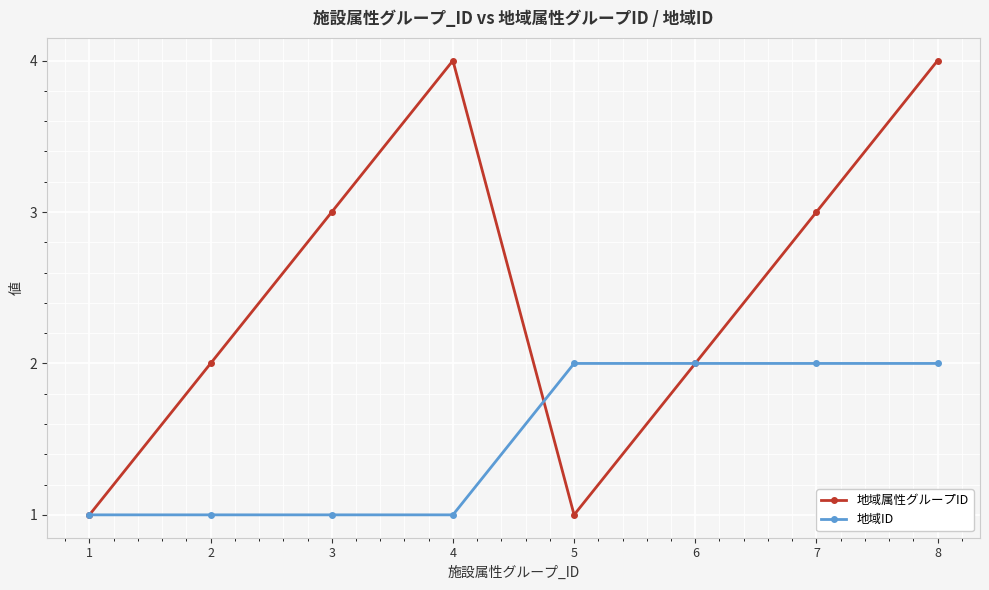

What is the sum of the 地域属性グループID values at 4 and 7?

7